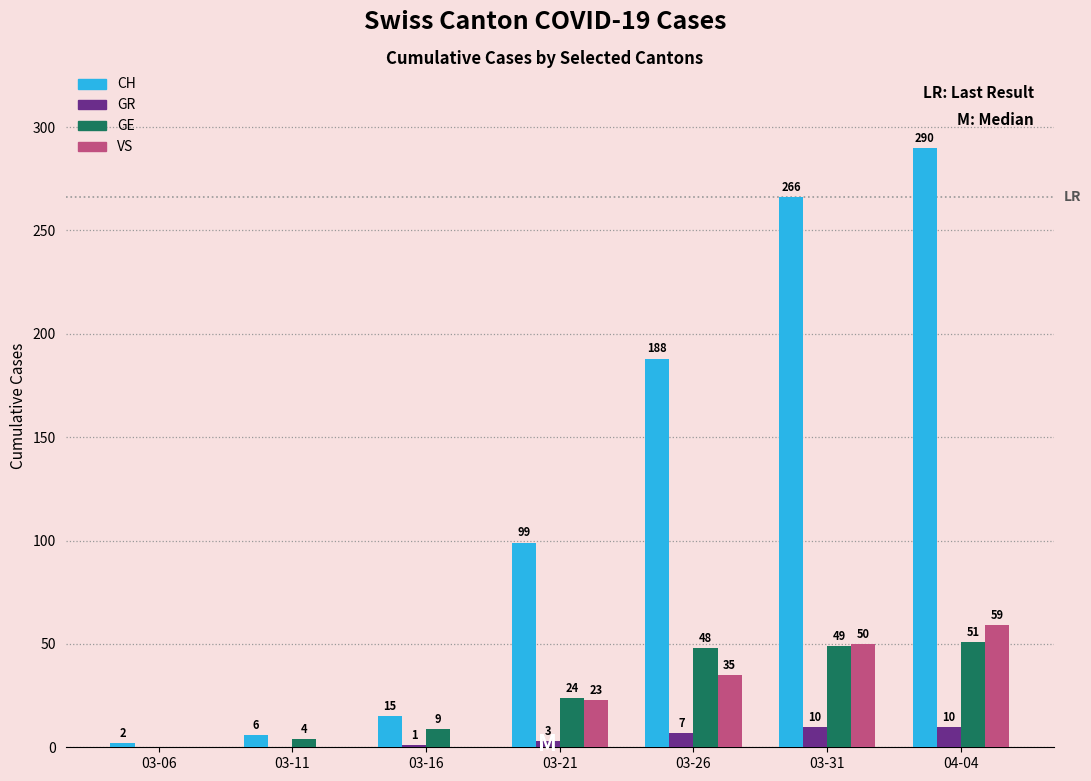

Count the number of categories in the chart.

7